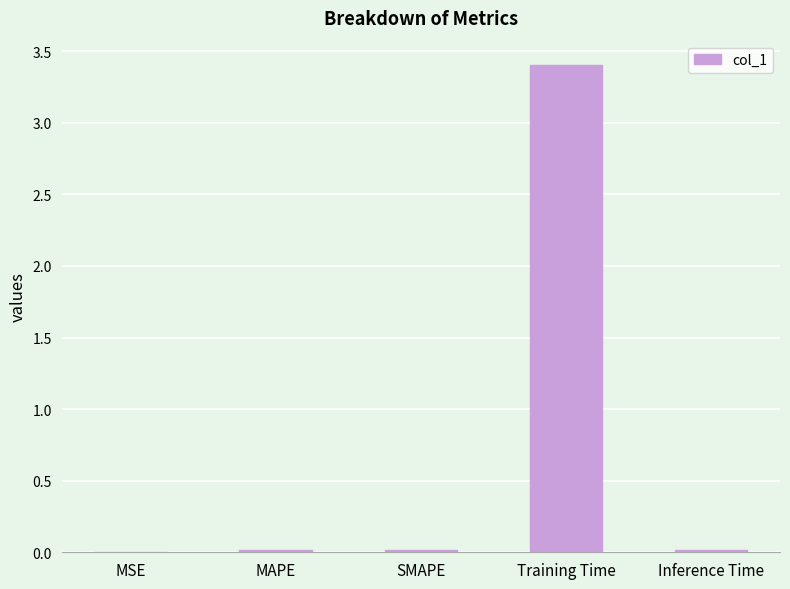

What is the maximum value shown in the chart?

3.4